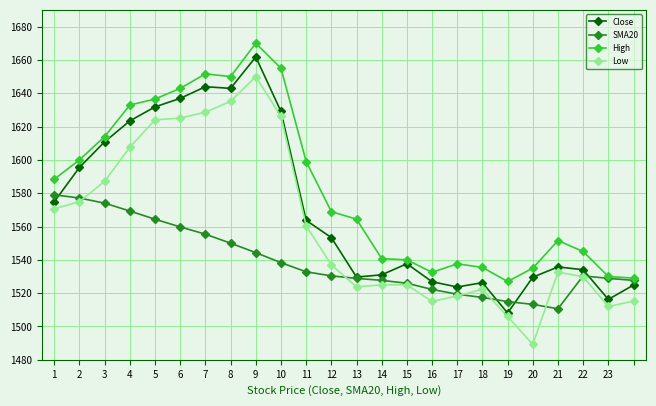

List the series in order of their overall mean, highest first.

High, Close, Low, SMA20